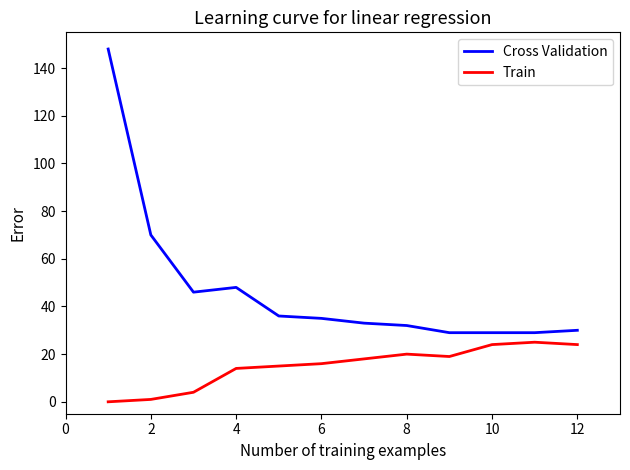

Is this an area chart (filled region under the line)?

No